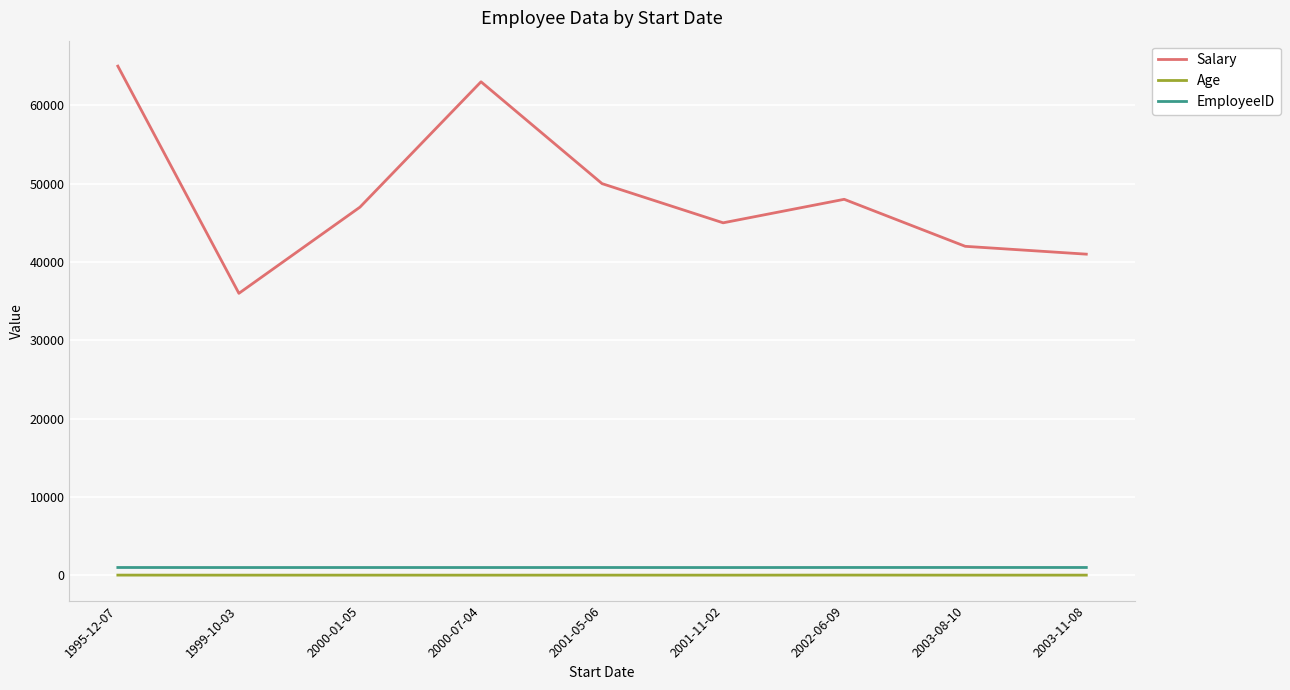

What are all the series names shown in the legend?

Salary, Age, EmployeeID